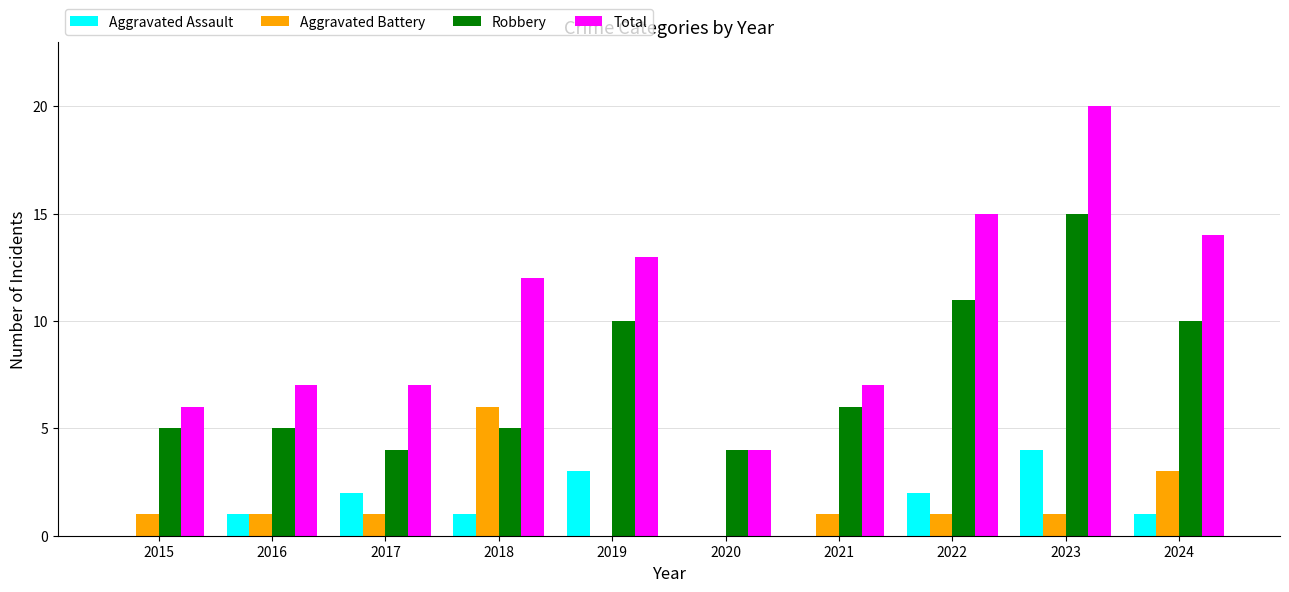

What is the maximum value for Aggravated Battery?

6